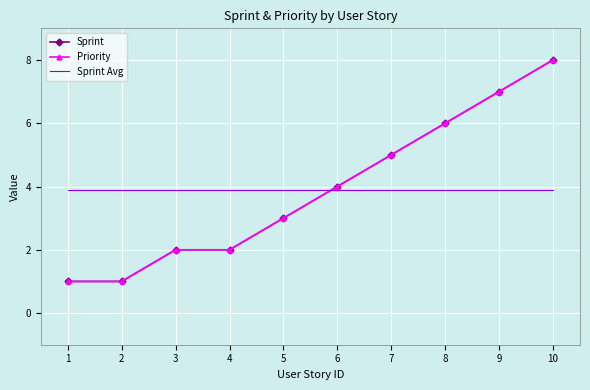

Read the Sprint value at 3.

2.0